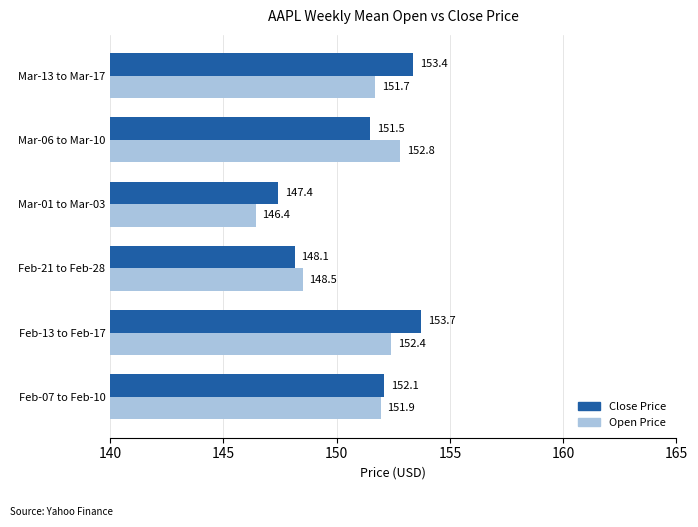

At how many categories does at least one series exceed 148?

5